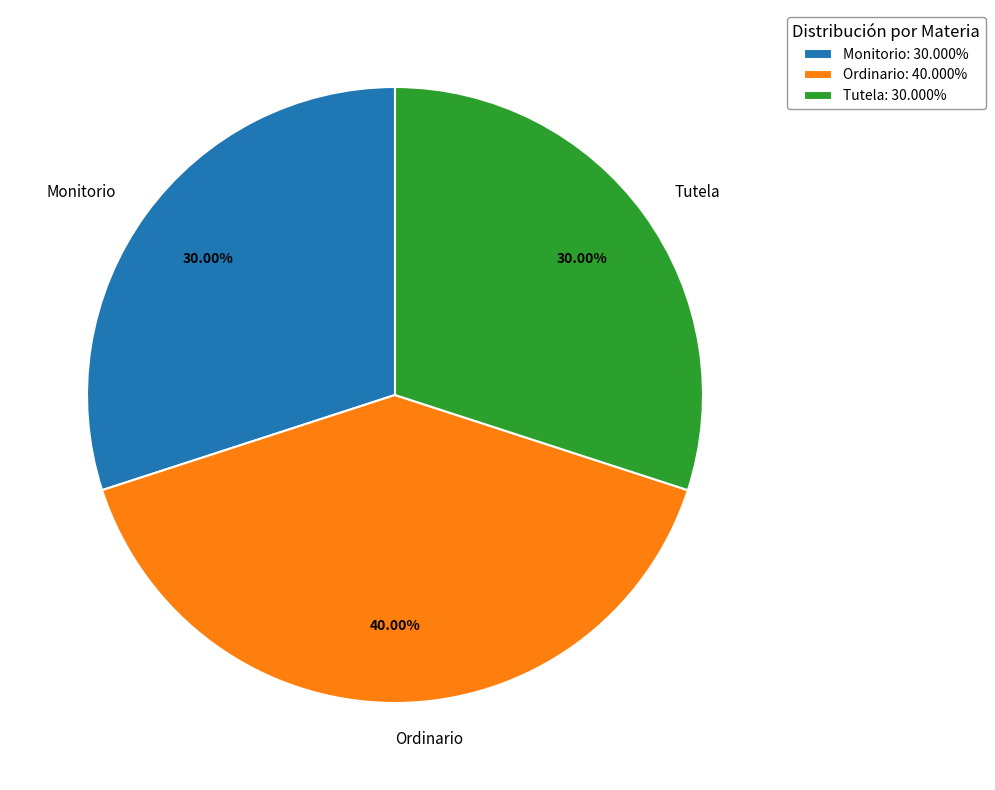

True or false: Monitorio accounts for 30% of the total.

True